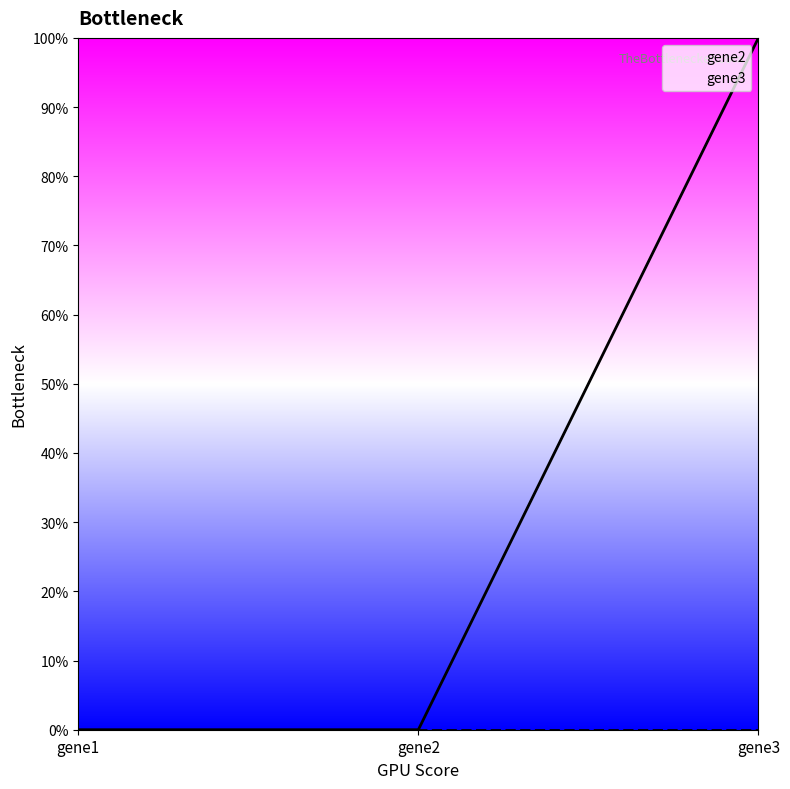

Reading right to left, transcribe all the data shown in this chart.

1	0	0